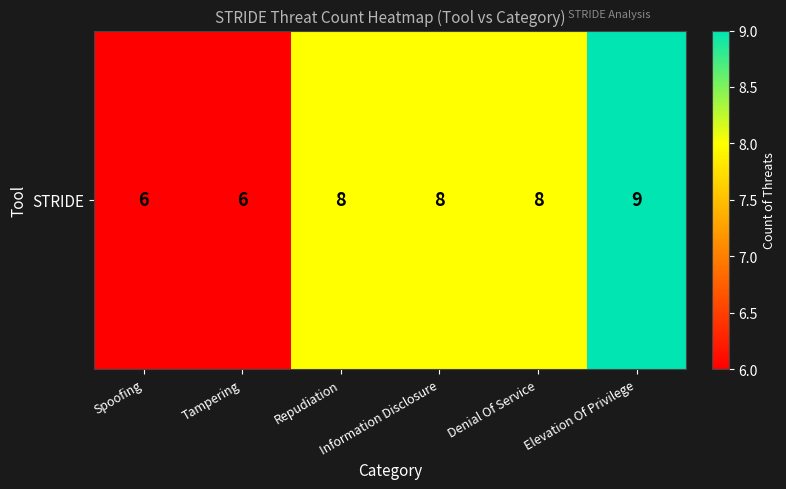

What is the difference between the second highest and second lowest values?

2